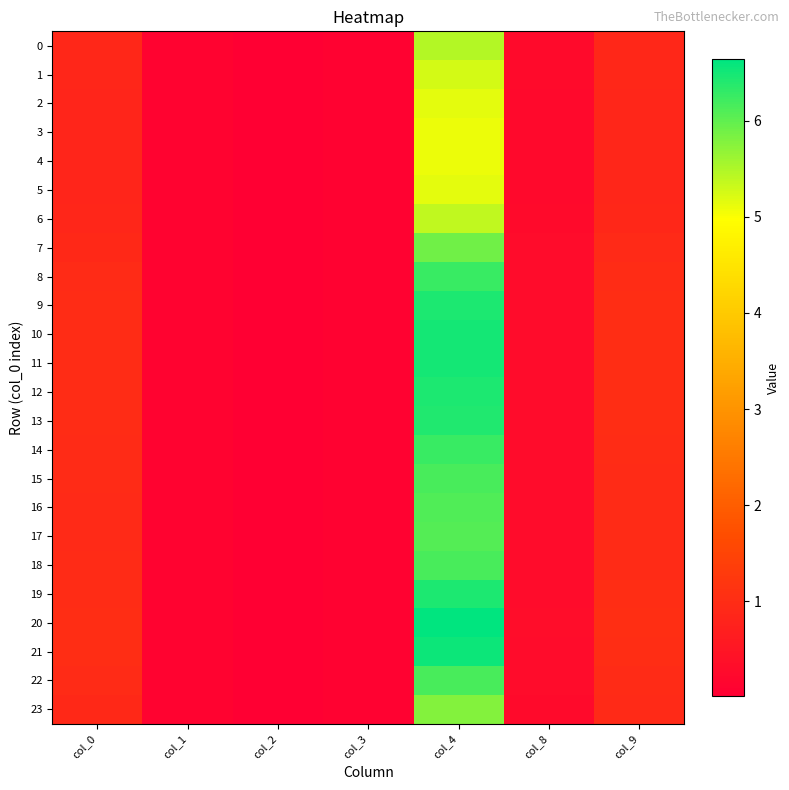

Which series has the largest range (max minus min)?

20